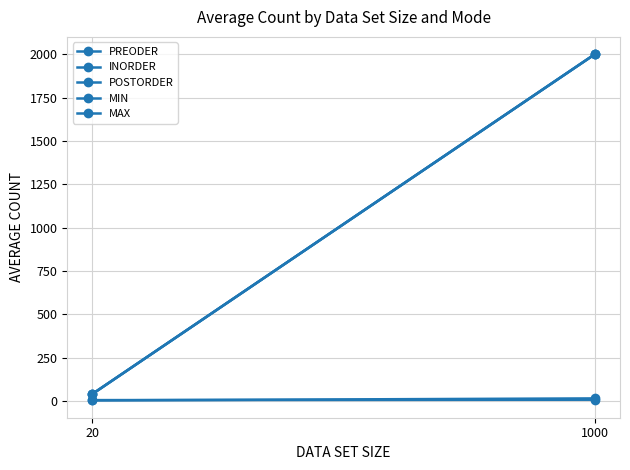

Which category has the lowest value in the INORDER series?

20